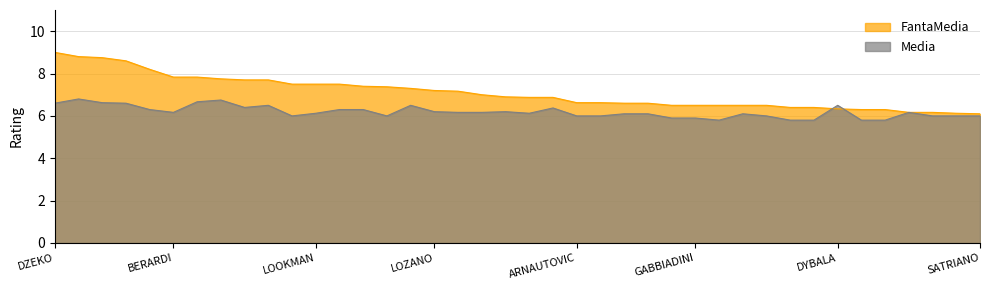

Where does the Media series first go above 6?

DZEKO